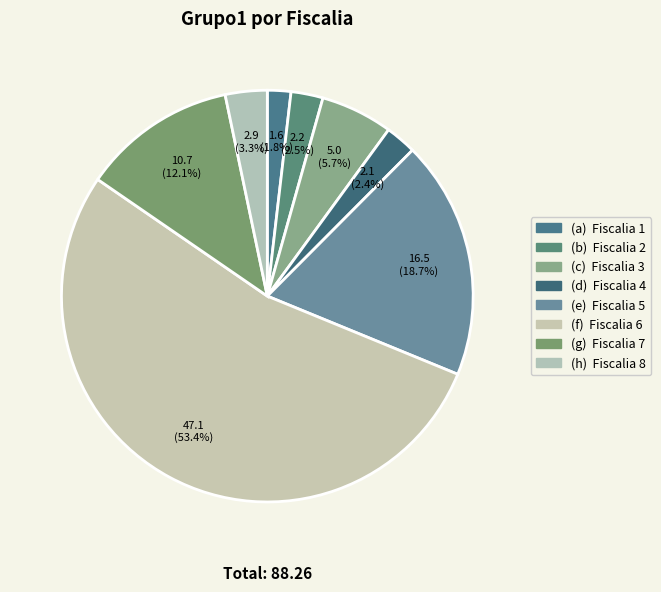

Count the number of slices in the pie.

8